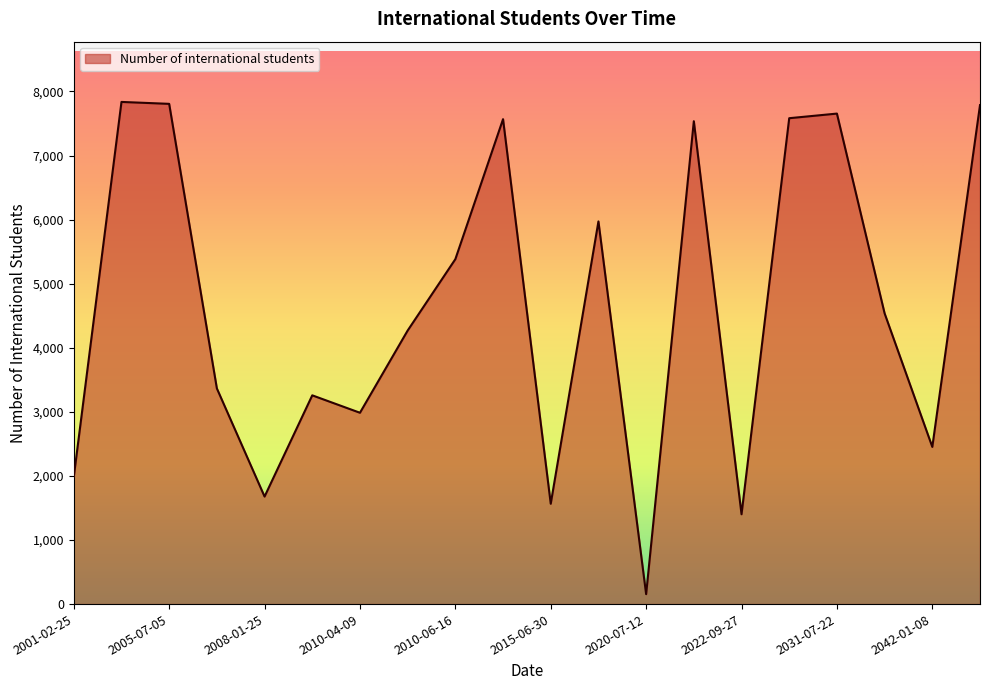

What is the greatest value displayed?

7837